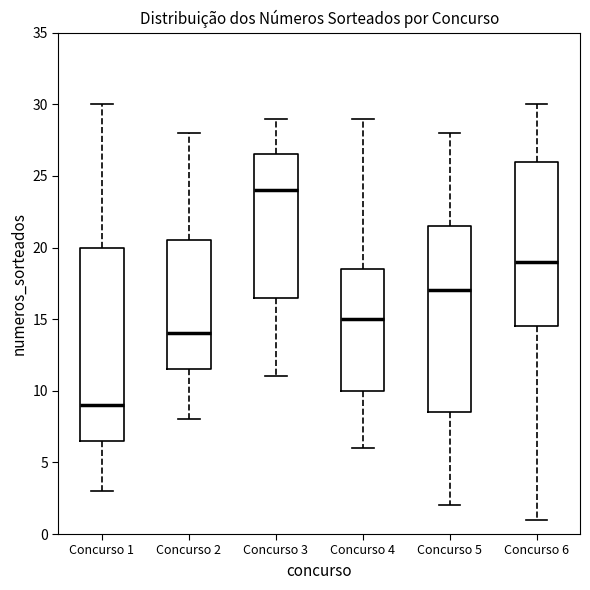

Reading left to right, transcribe this box plot: for each box, give where its median line is, the range the box spans, and where its two whiskers end, as read against the y-axis. The values are not printed on the chart, so give them approximately, as read against the axis.

Concurso 1: median 9.0, box 6.5 to 20.0, whiskers 3.0 to 30.0
Concurso 2: median 14.0, box 11.5 to 20.5, whiskers 8.0 to 28.0
Concurso 3: median 24.0, box 16.5 to 26.5, whiskers 11.0 to 29.0
Concurso 4: median 15.0, box 10.0 to 18.5, whiskers 6.0 to 29.0
Concurso 5: median 17.0, box 8.5 to 21.5, whiskers 2.0 to 28.0
Concurso 6: median 19.0, box 14.5 to 26.0, whiskers 1.0 to 30.0